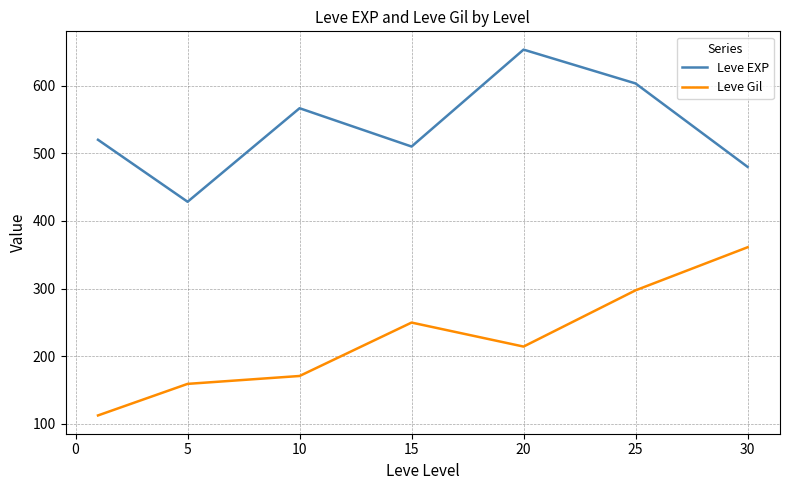

What are all the series names shown in the legend?

Leve EXP, Leve Gil